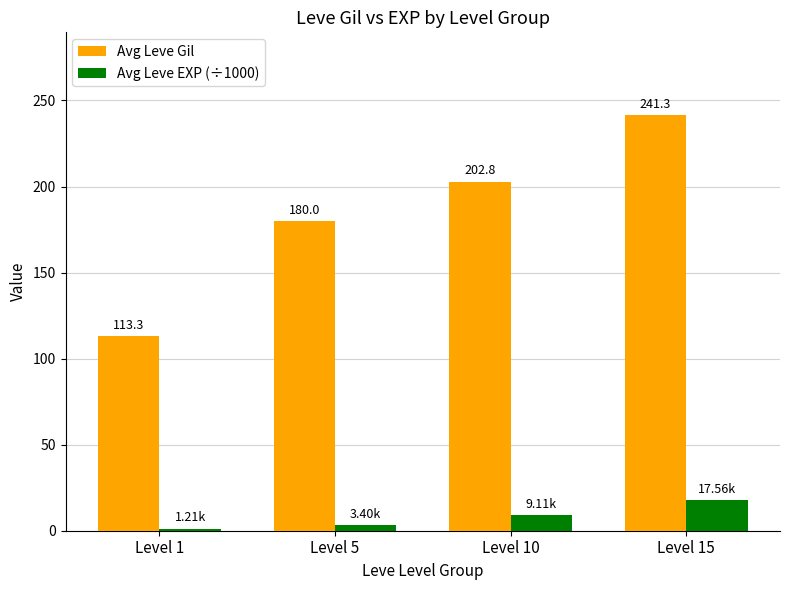

How many data points in Avg Leve Gil are less than 202?

2